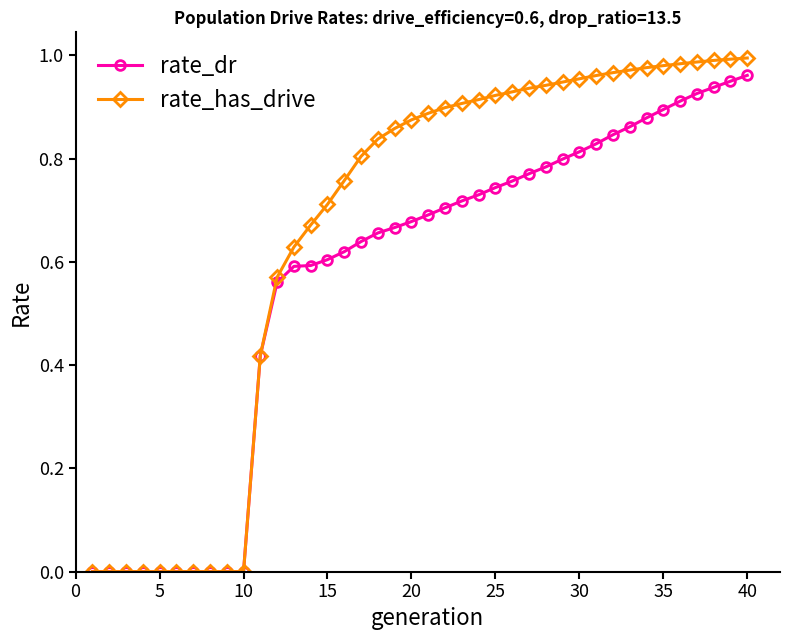

Which series has the largest total across all categories?

rate_has_drive